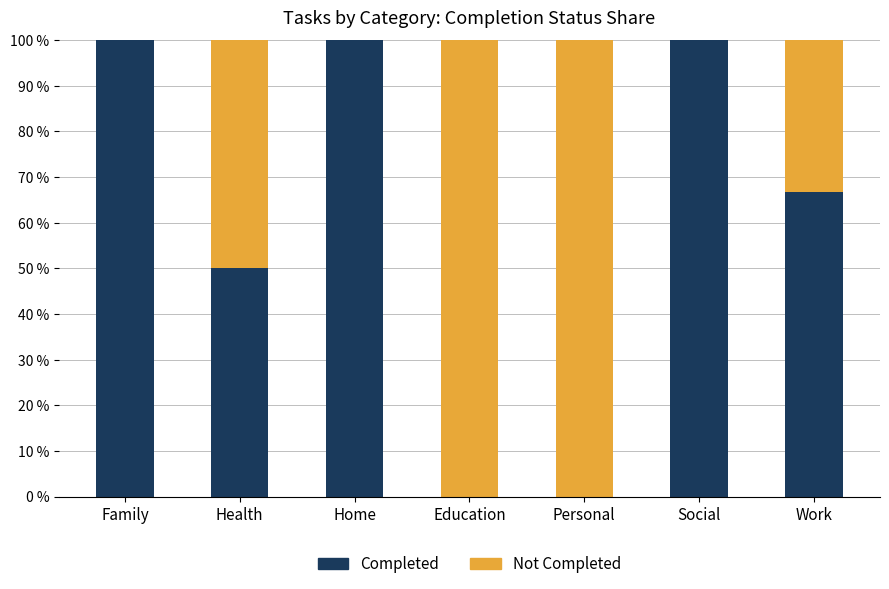

What are all the series names shown in the legend?

Completed, Not Completed